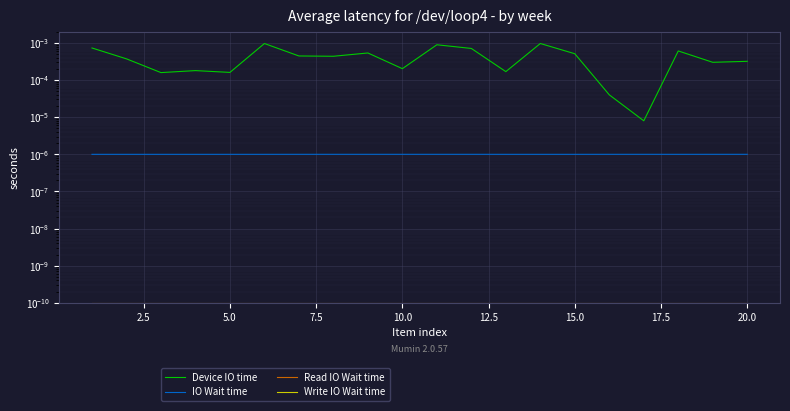

Is it true that IO Wait time equals 0.0 at 17?

True